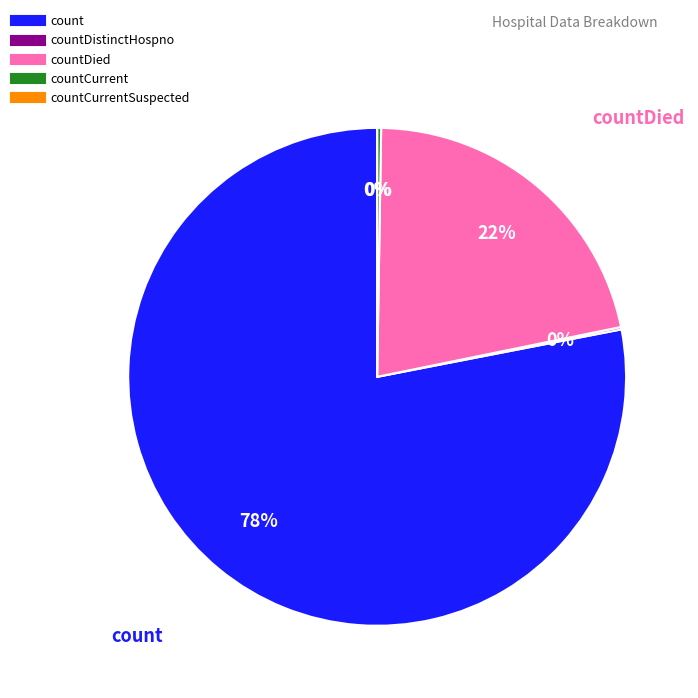

What is the majority slice?

count